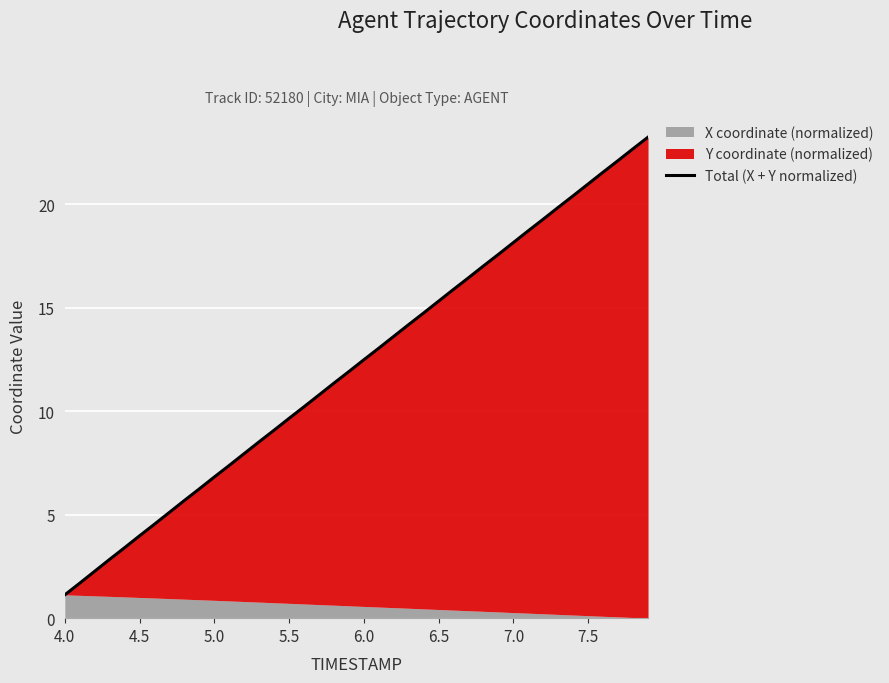

What is the label of the 1st point from the left?

4.0